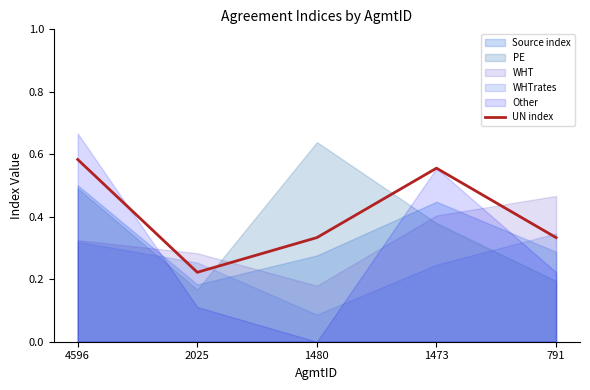

Where is the first local minimum?

2025